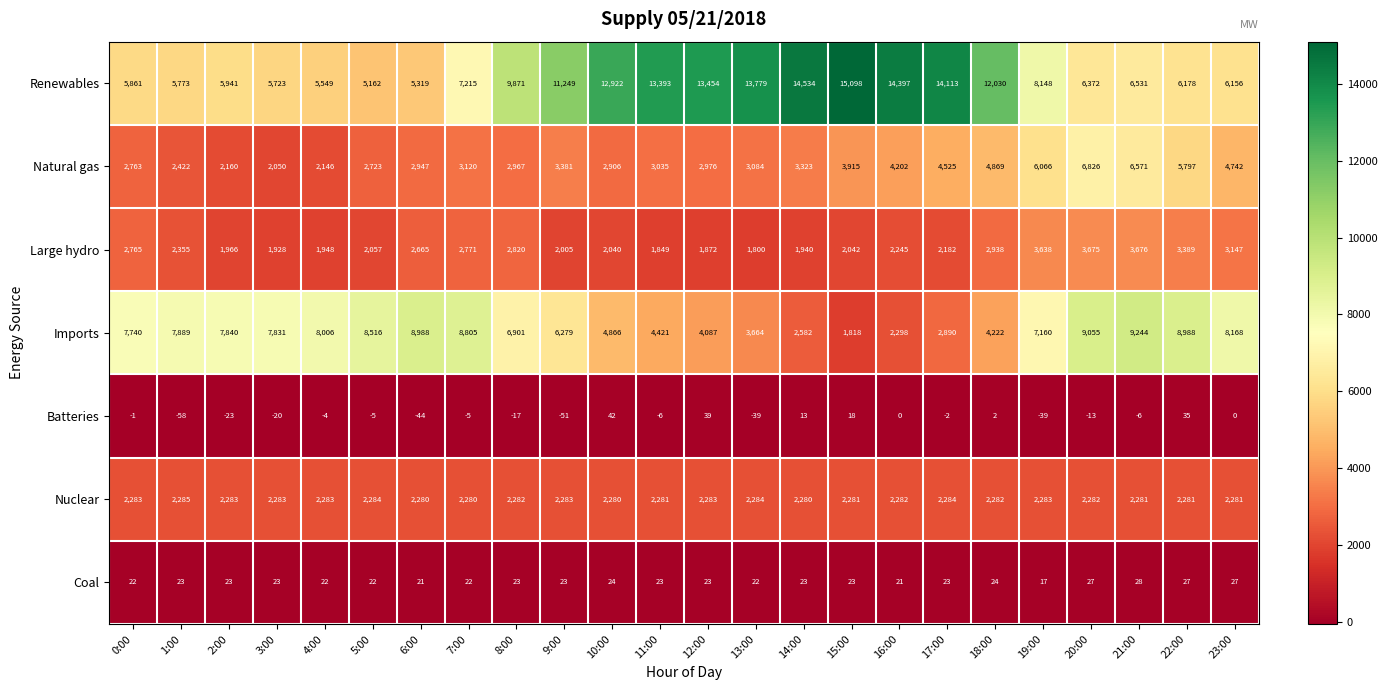

How many categories are shown in the chart?

24